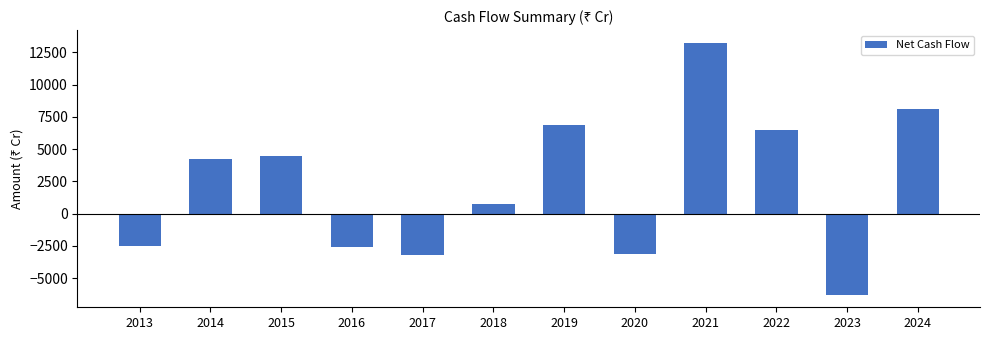

What is the difference between the maximum and minimum values?

19504